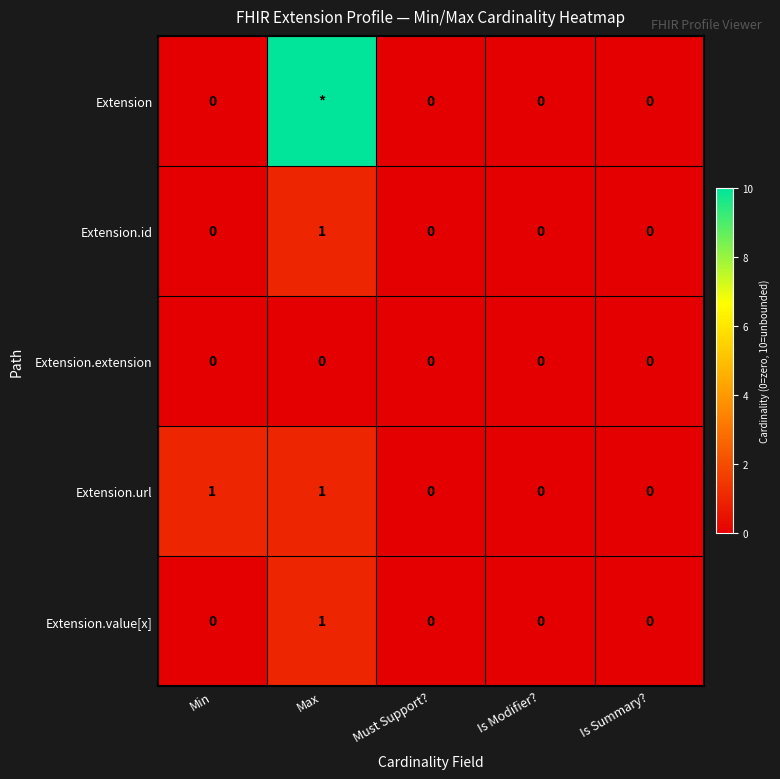

How many distinct data groups are displayed?

5